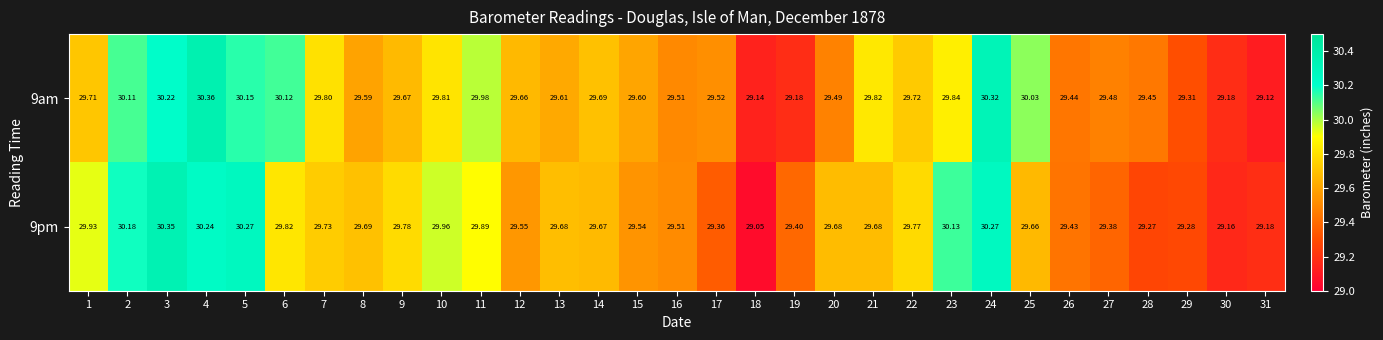

Is the value of 9pm at 26 greater than the value of 9am at 18?

Yes